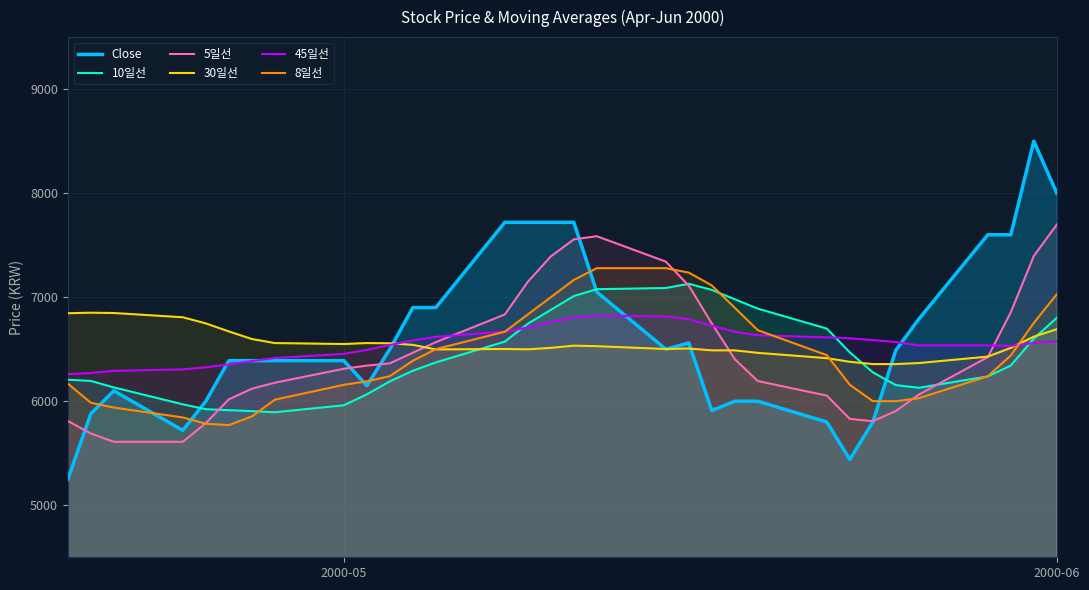

The value of Close at 2000-05 is 6390. True or false?

True